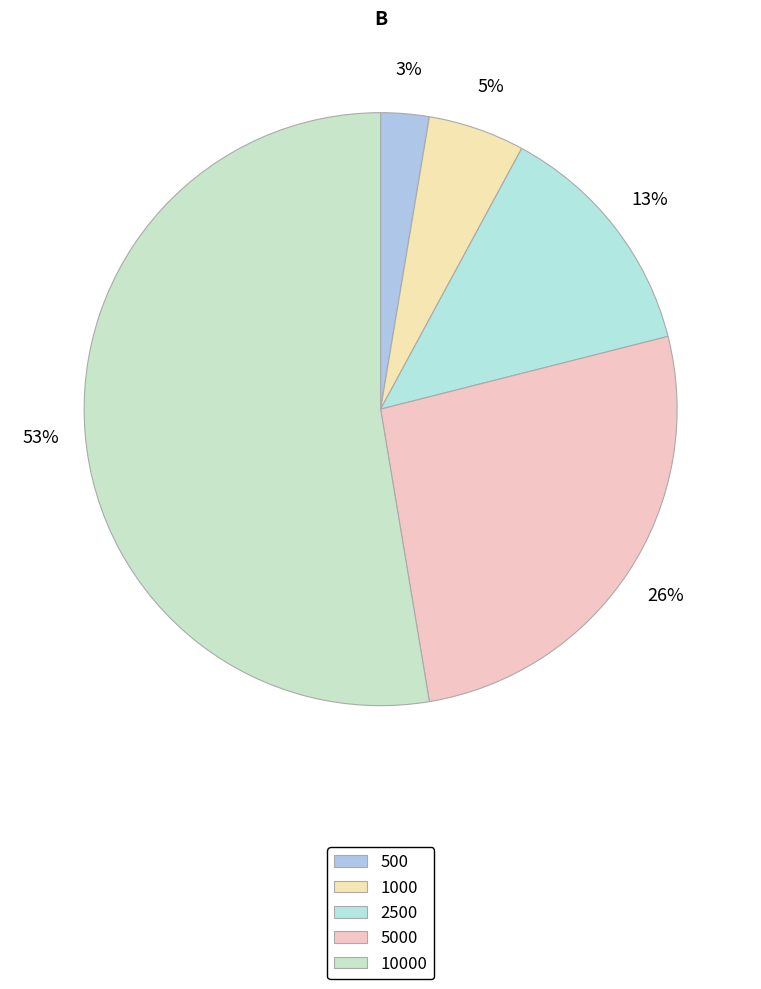

Combined, do 500 and 2500 account for over 50%?

No